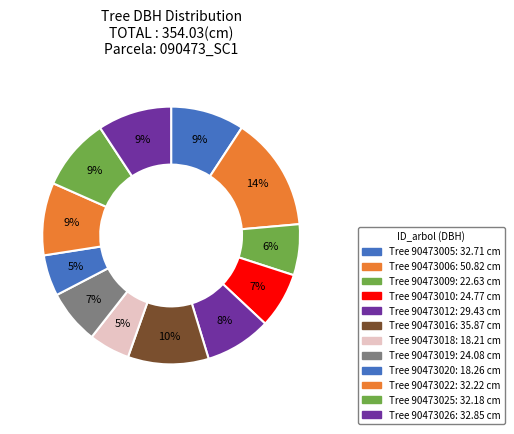

How many slices are in this pie chart?

12